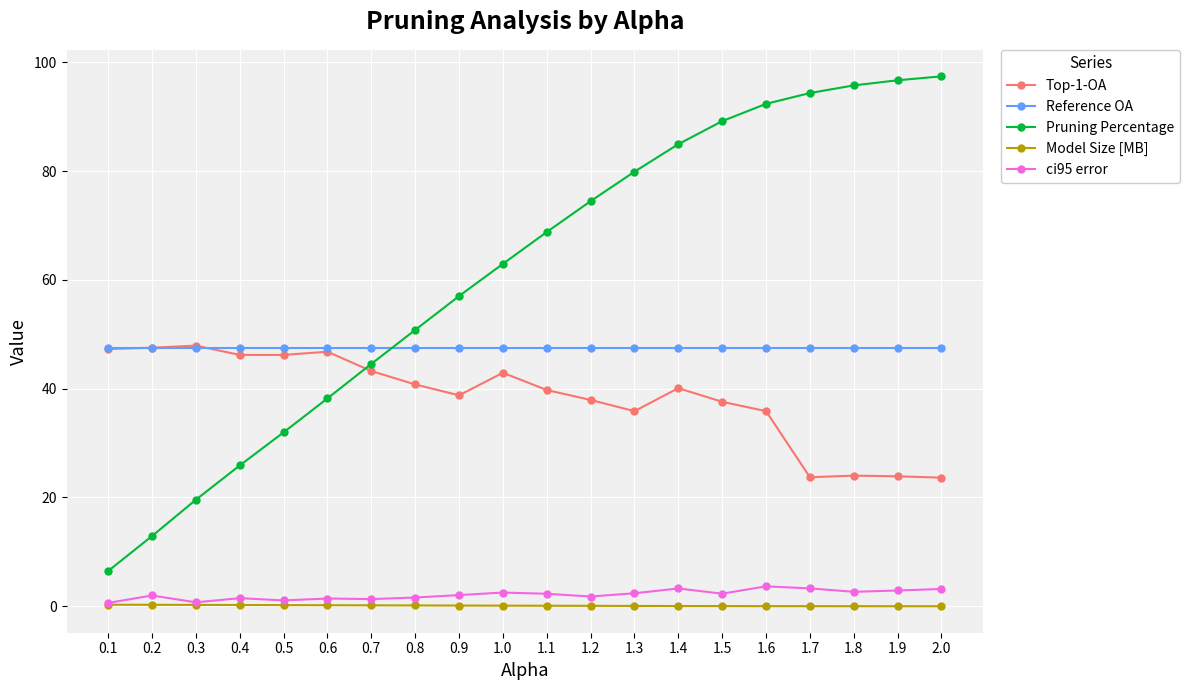

What is the maximum value shown in the chart?

97.4